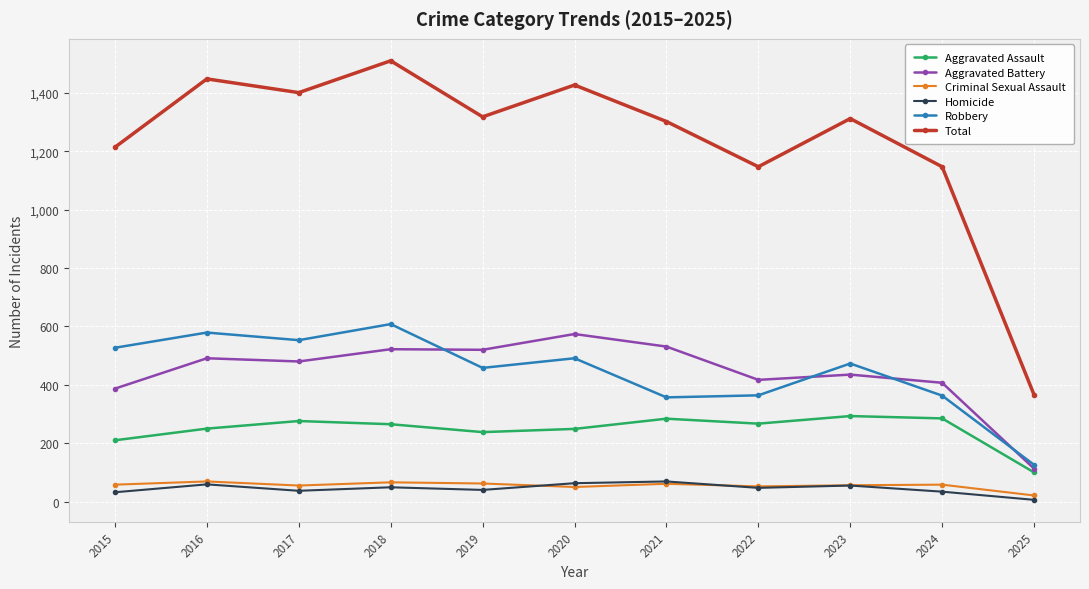

What is the difference between the second highest and second lowest values in the Aggravated Battery series?

144